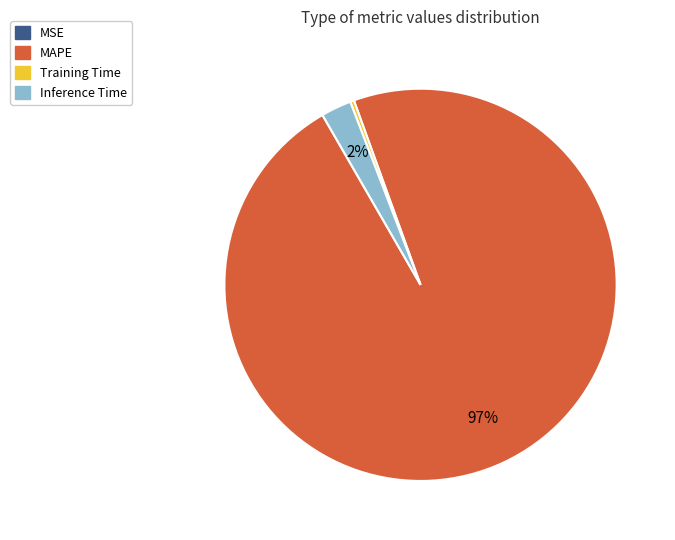

Combined, do MAPE and Inference Time account for over 50%?

Yes